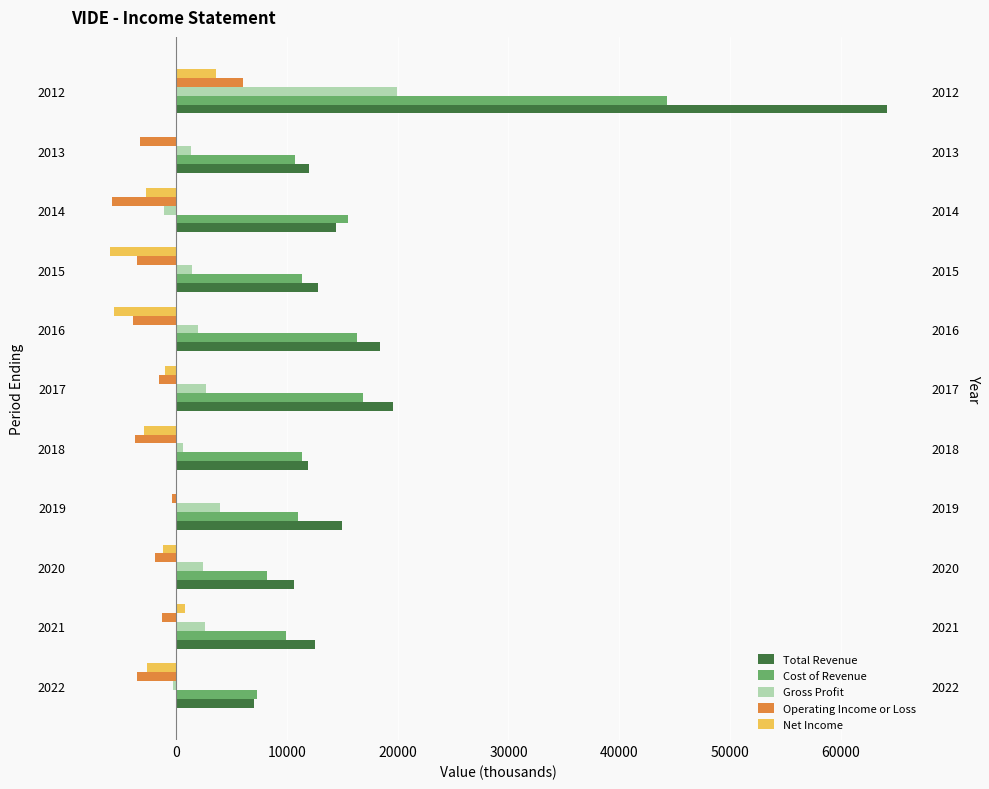

Which series changed the most between 2022 and 2014?

Cost of Revenue